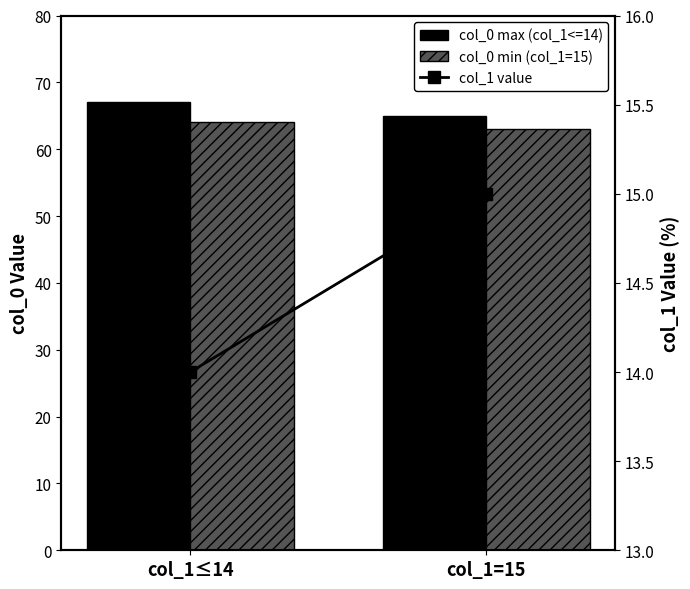

What is the sum of all col_0 max (col_1<=14) values?

132